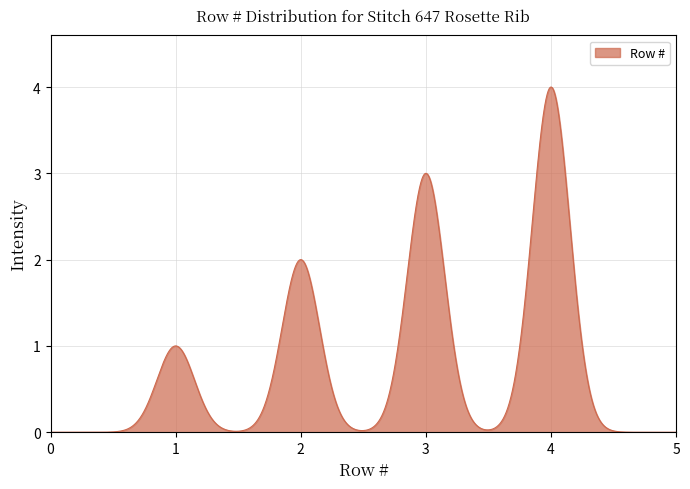

Does the chart display data point markers on the line(s)?

No